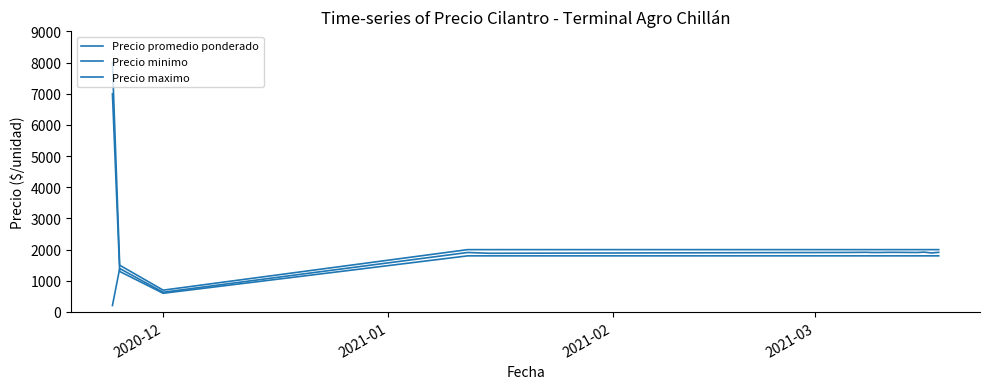

How many lines are shown in the chart?

3